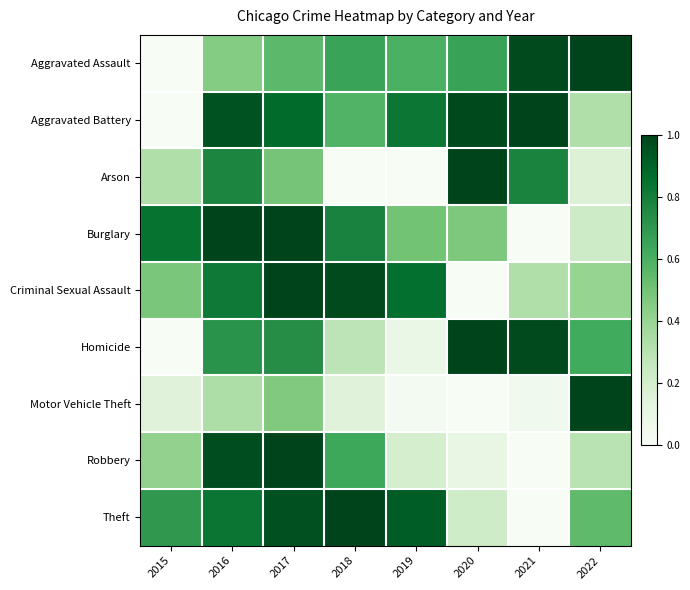

What is the total value across all series at 2019?

4.0